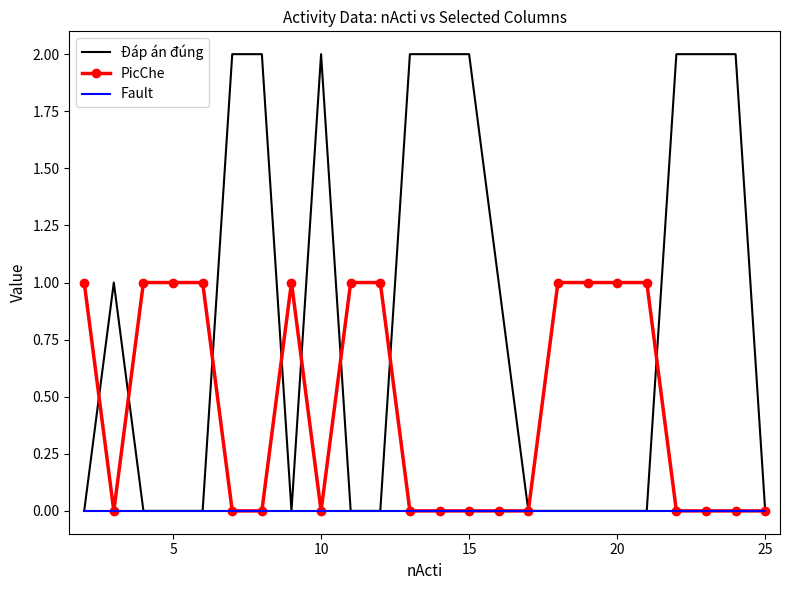

Which series has the widest spread of values?

Đáp án đúng